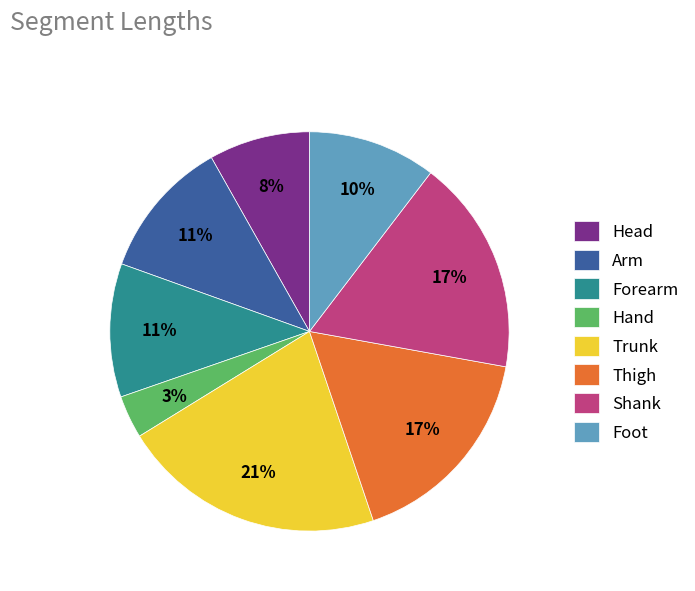

Is there any slice that represents more than half of the pie?

No